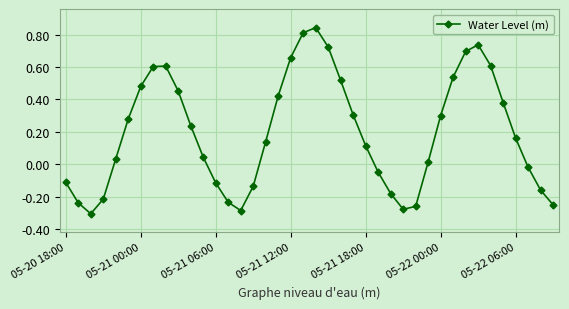

How many interior local valleys (lower than both neighbors) does the data have?

3